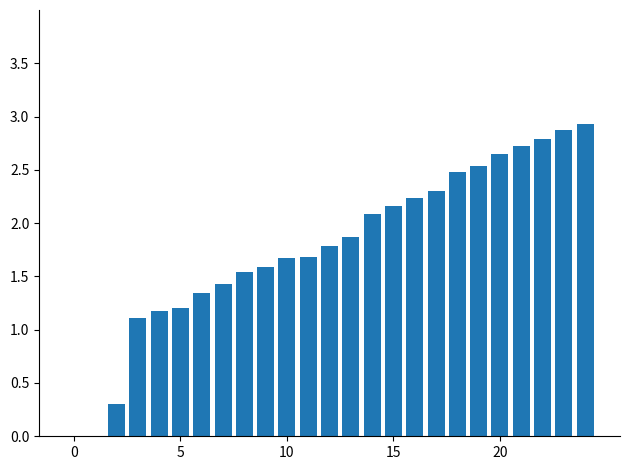

What is the greatest value displayed?

2.9